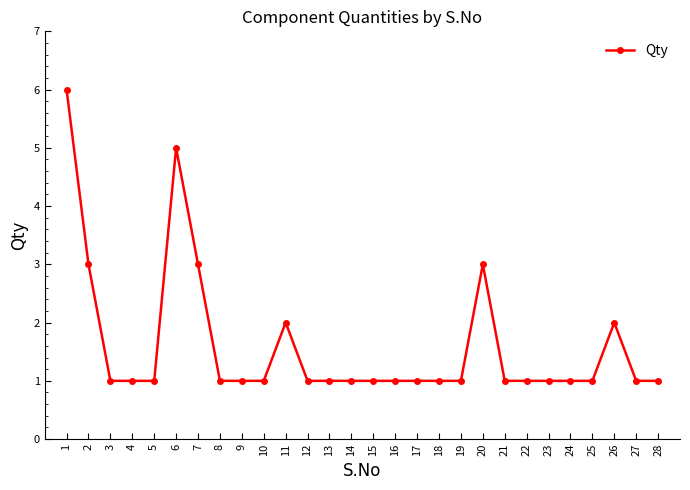

Reading right to left, extract all data points from this chart.

1	1	2	1	1	1	1	1	3	1	1	1	1	1	1	1	1	2	1	1	1	3	5	1	1	1	3	6